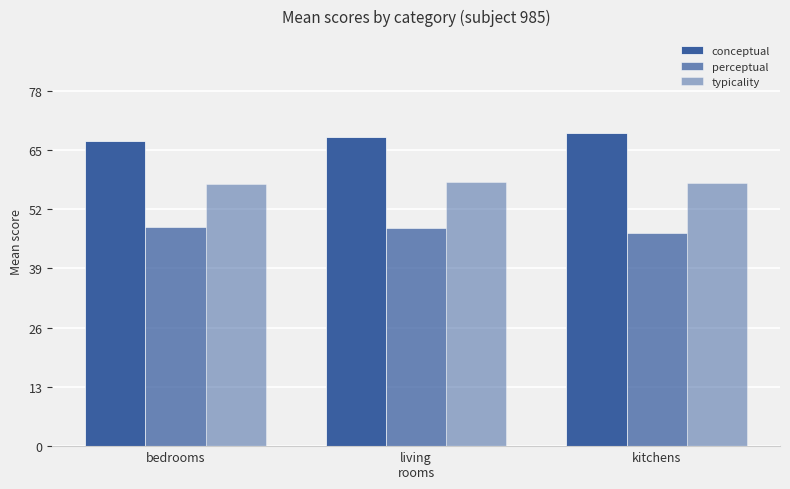

True or false: typicality has a value of 23.7 at bedrooms.

False